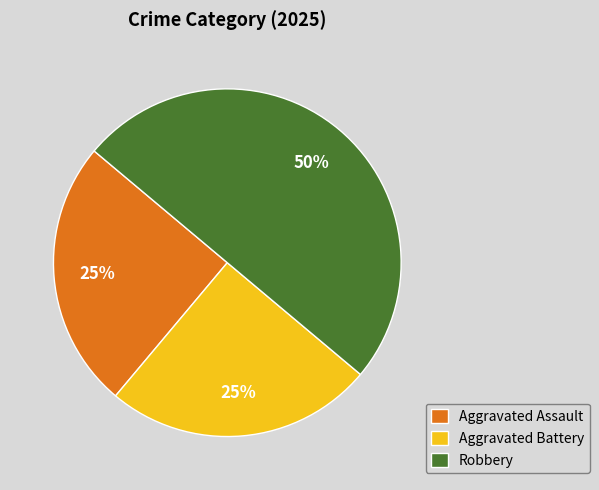

What is the ratio of the value at Aggravated Battery to the value at Robbery?

0.5